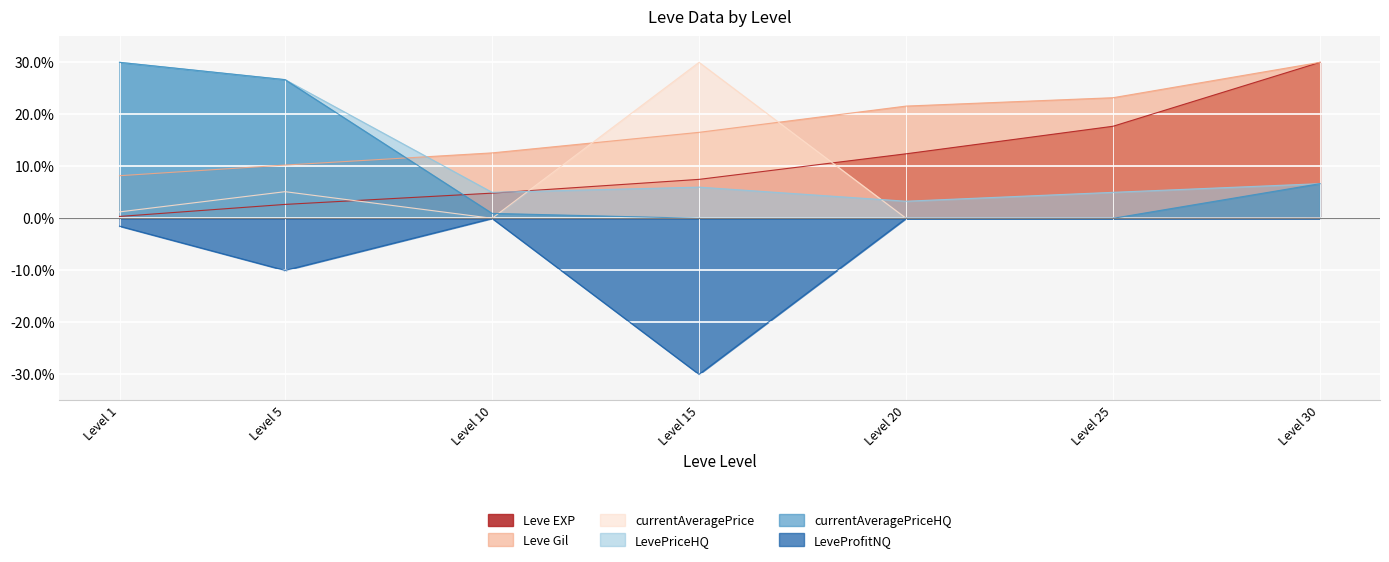

List the labels in order of Leve EXP value, smallest first.

Level 1, Level 5, Level 10, Level 15, Level 20, Level 25, Level 30